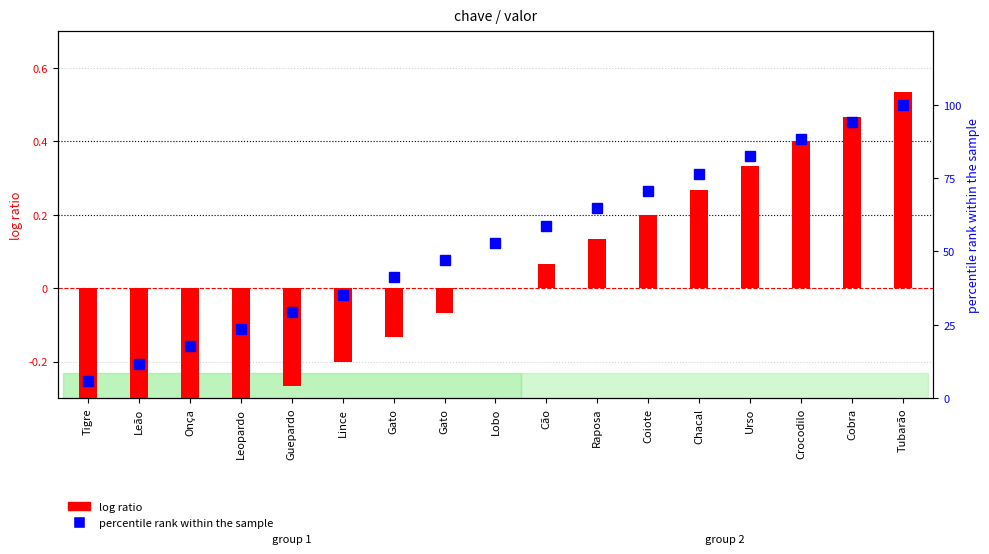

What is the difference between the log ratio values at Crocodilo and Coiote?

0.2